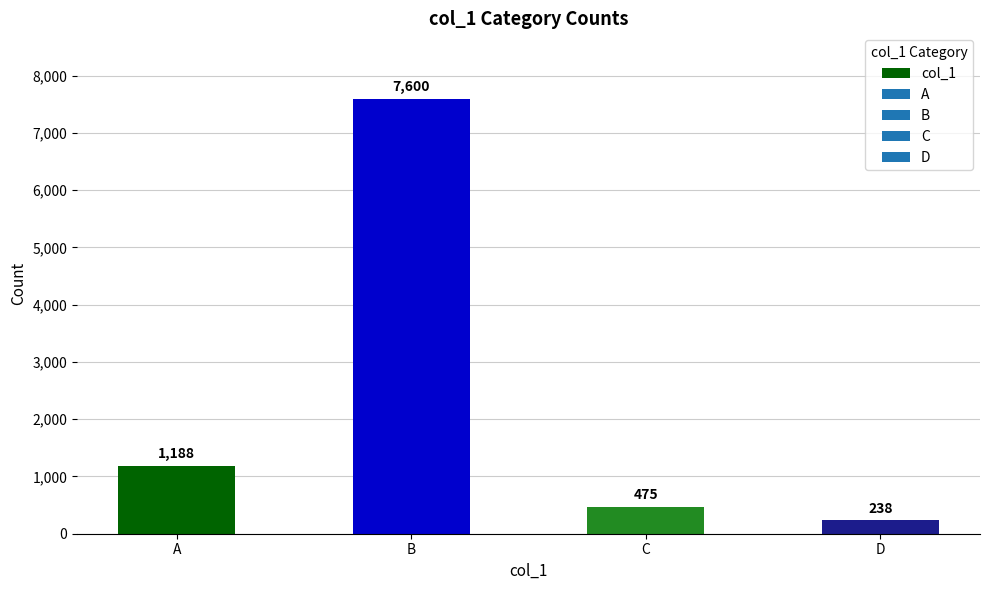

What is the difference between the second highest and second lowest values?

713